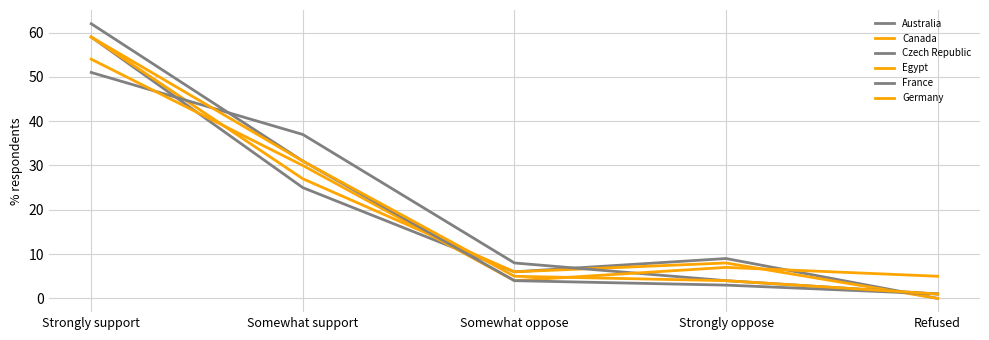

What is the lowest value of the Egypt series?

4